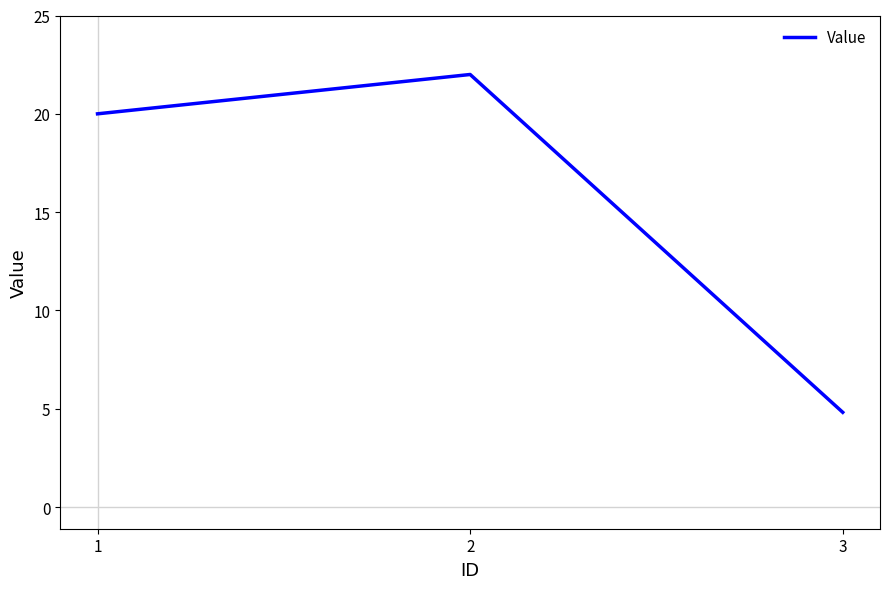

Rank the categories by value from highest to lowest.

2, 1, 3